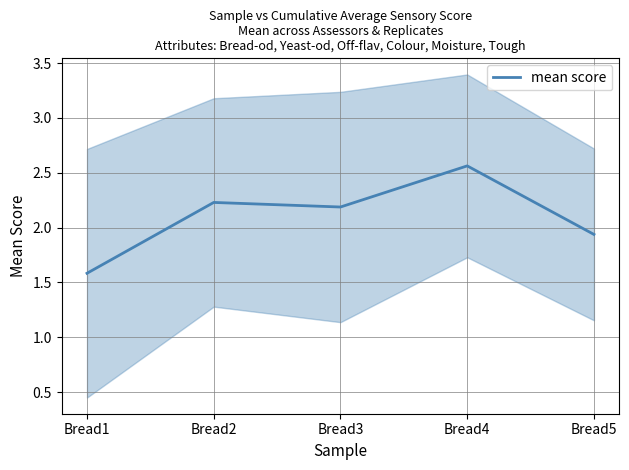

What is the value of the 3rd point from the left?

2.2